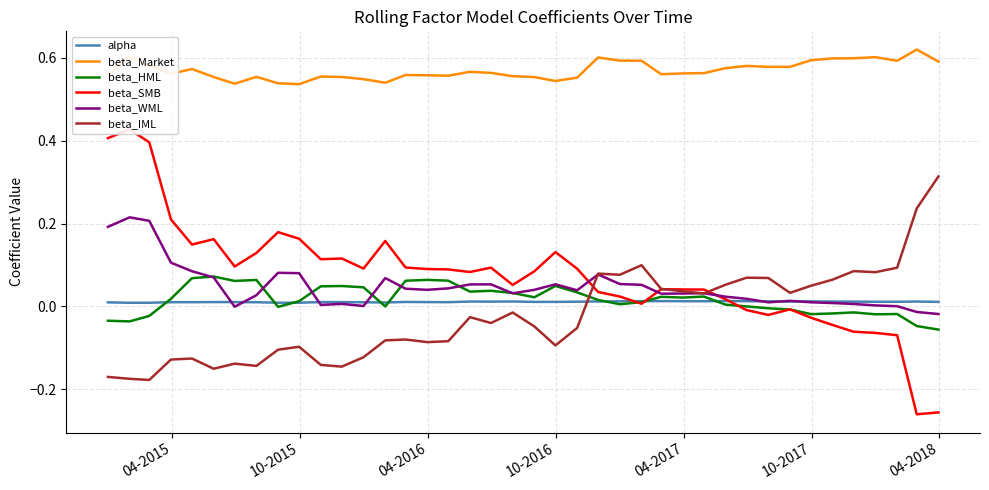

True or false: alpha and beta_Market intersect in this chart.

False